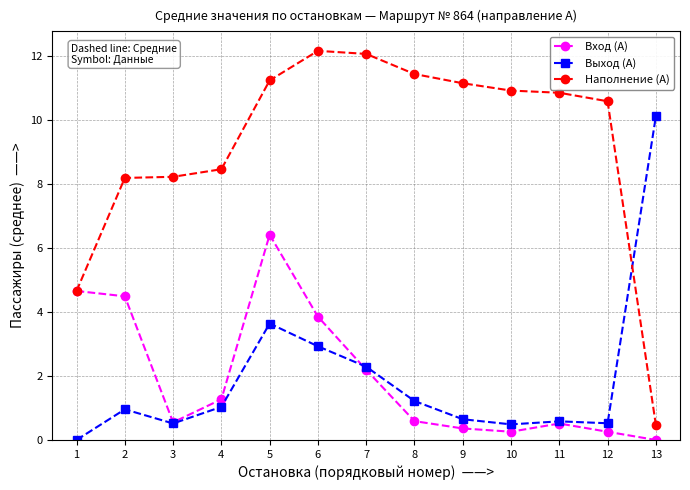

What is the difference between the maximum and minimum values in the Наполнение (А) series?

11.7